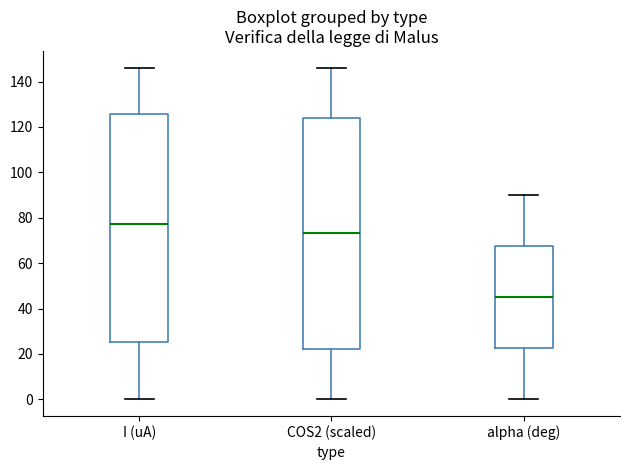

Which box has the highest median line?

I (uA)